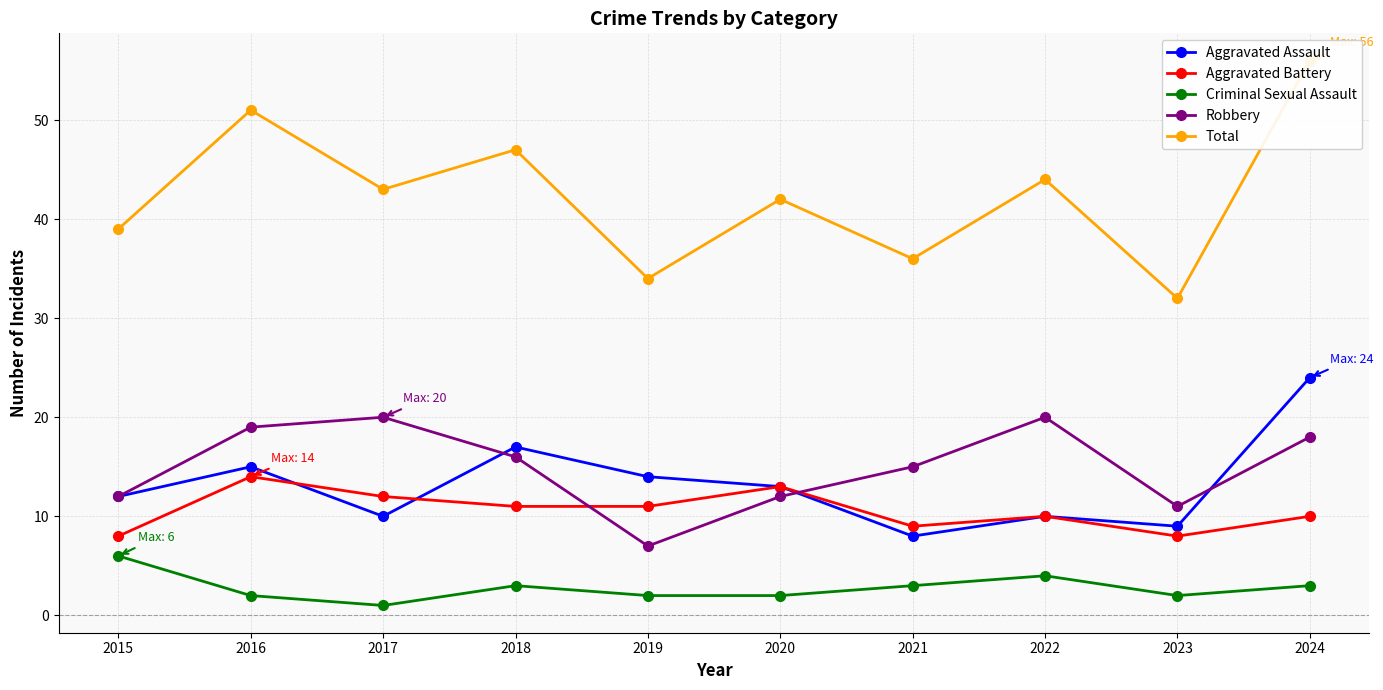

What is the value of the Aggravated Battery point at the 4th from the left?

11